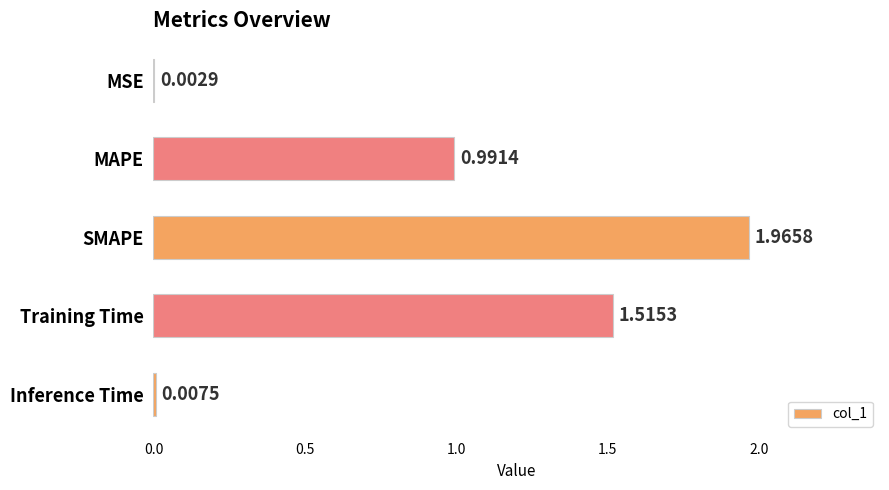

How many distinct data groups are displayed?

1